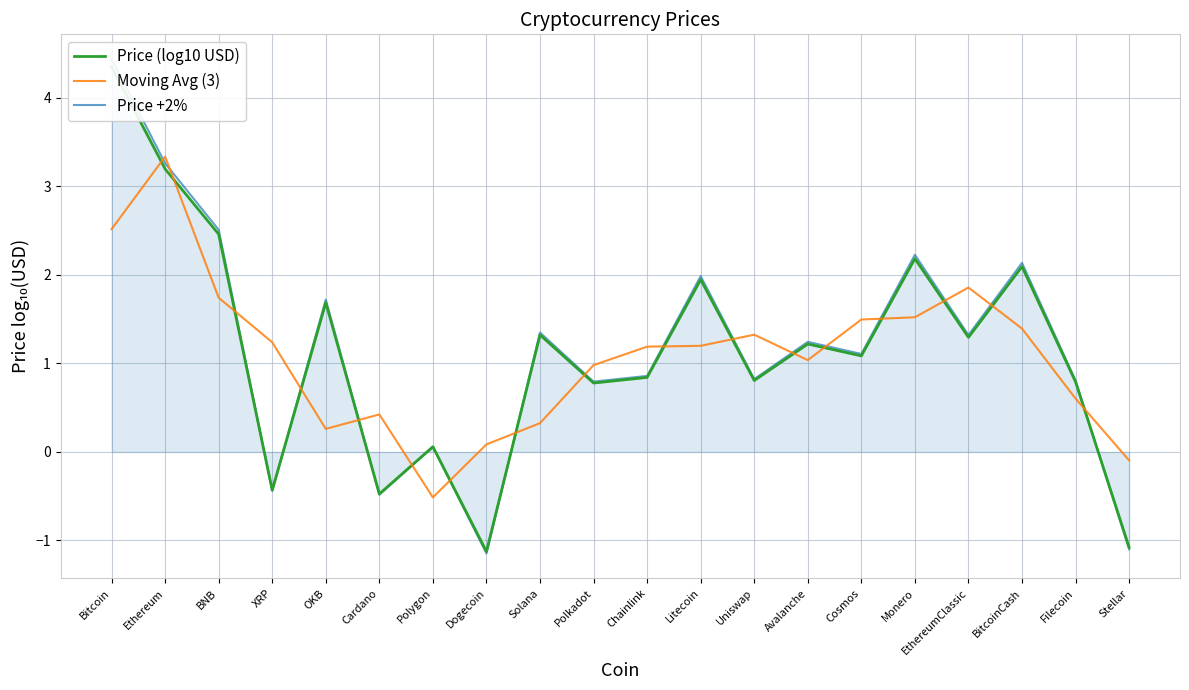

What is the label of the 7th point from the right?

Avalanche